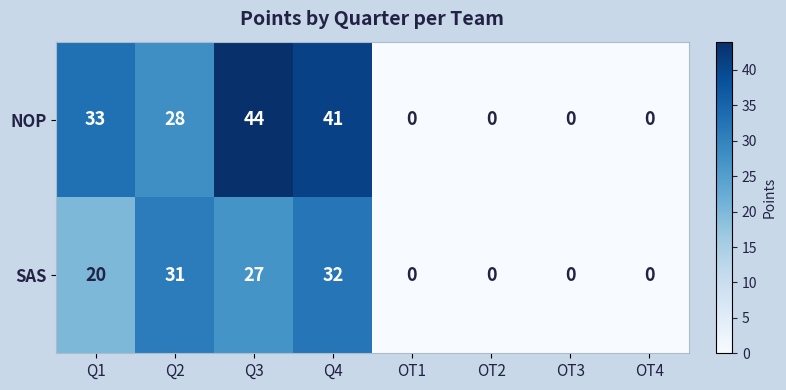

What is the difference between the maximum and second lowest values in the SAS series?

32